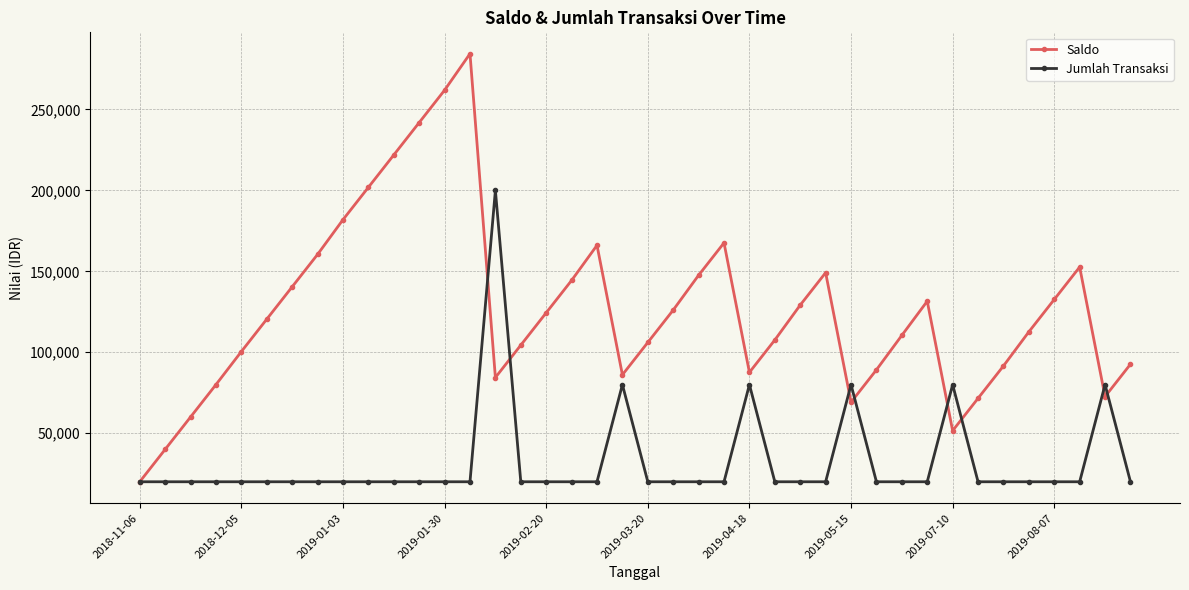

Which series has the largest range (max minus min)?

Saldo